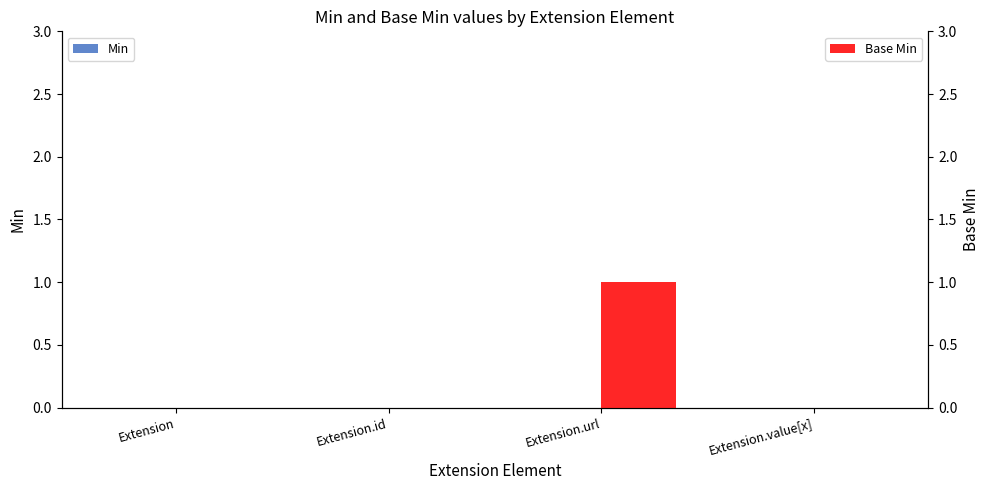

How many groups of bars are there?

4